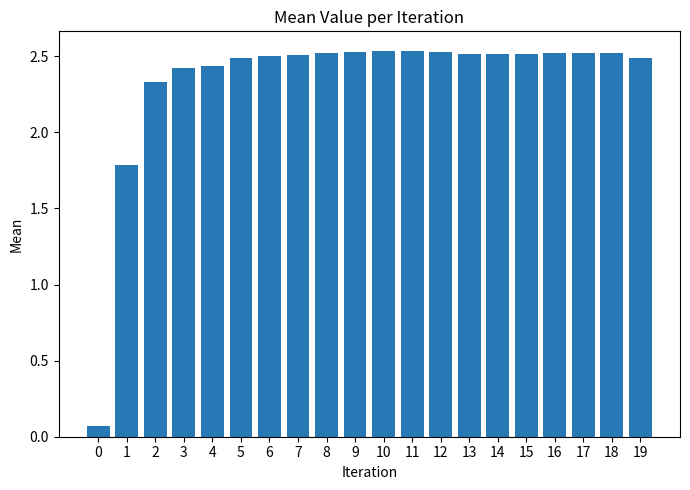

How many categories are shown in the chart?

20